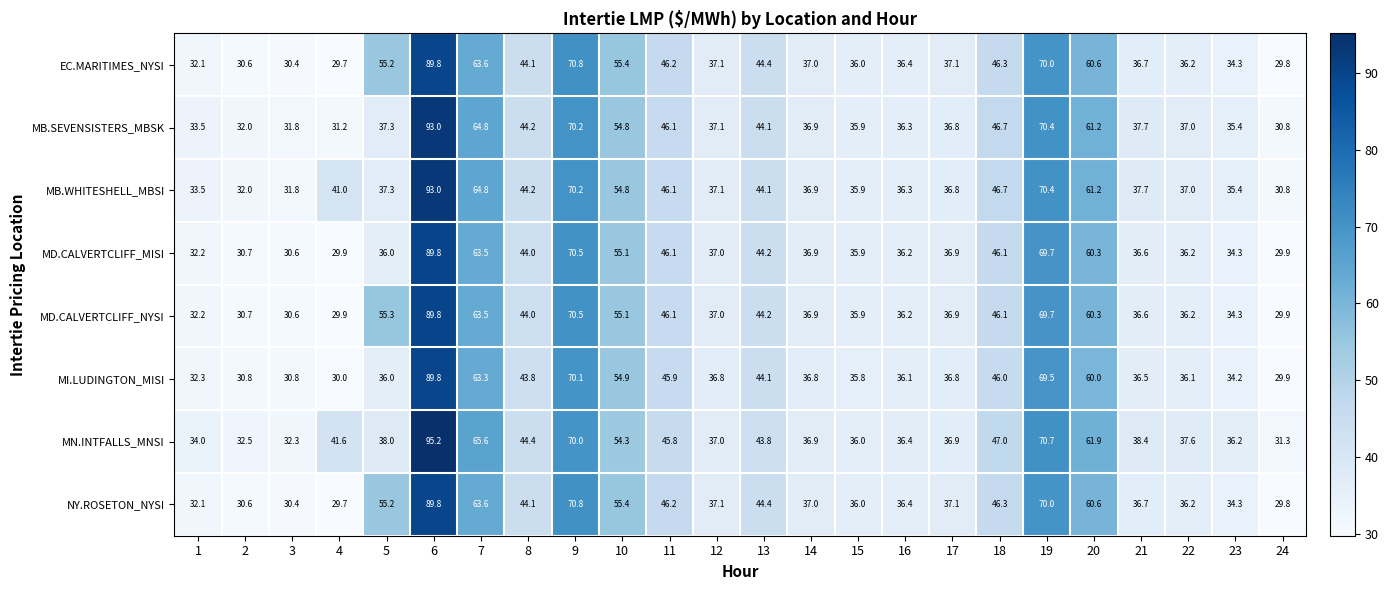

What is the minimum value for MD.CALVERTCLIFF_MISI?

29.9